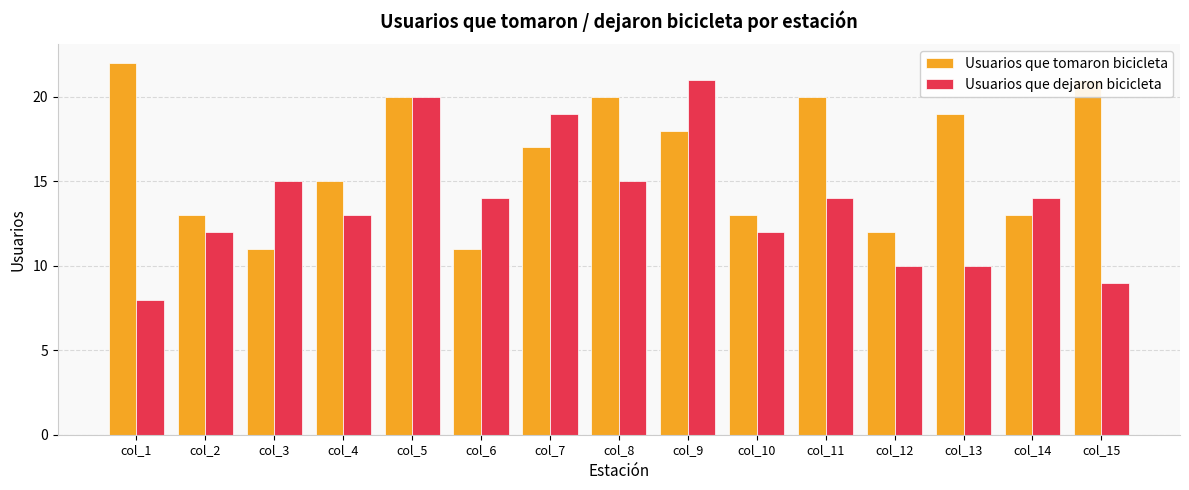

Count the number of data series in this chart.

2